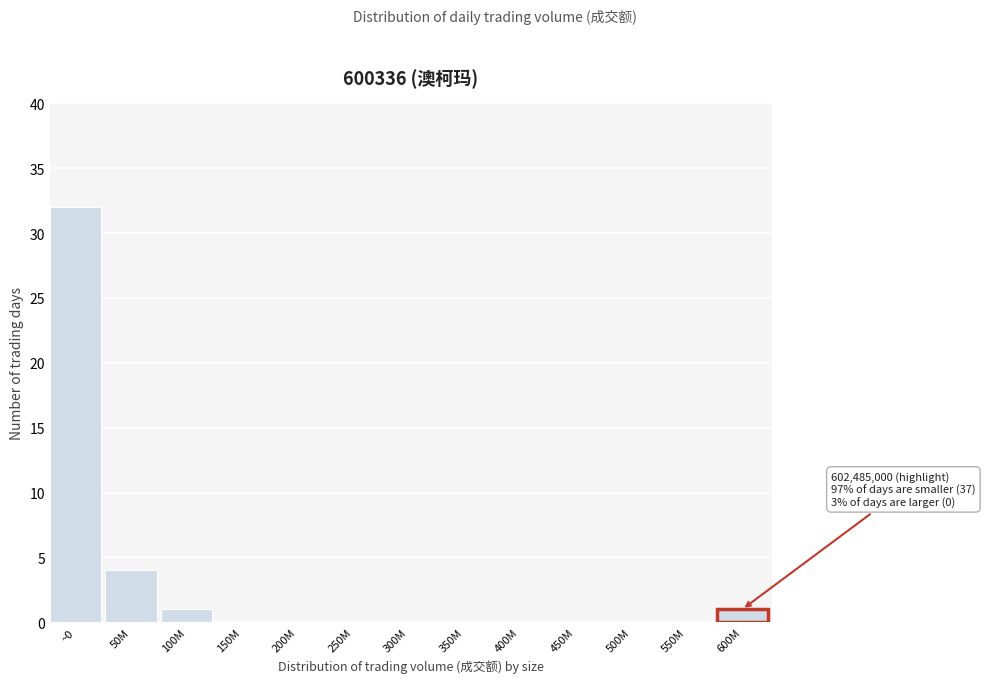

Reading right to left, what are all the values shown in this chart?

600M=1	550M=0	500M=0	450M=0	400M=0	350M=0	300M=0	250M=0	200M=0	150M=0	100M=1	50M=4	~0=32